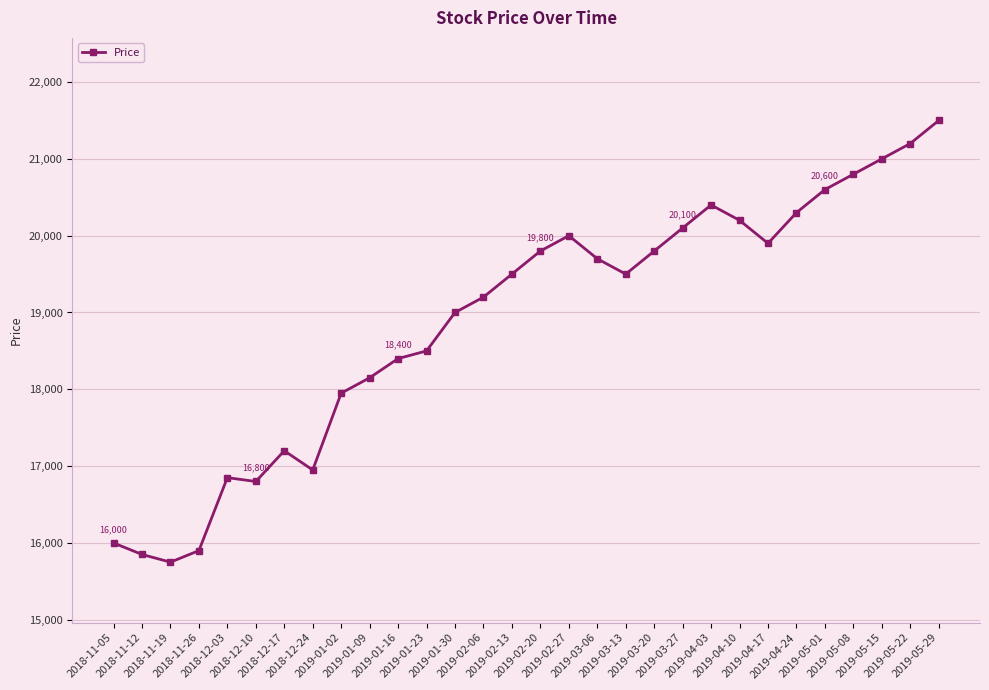

What is the minimum value shown in the chart?

15750